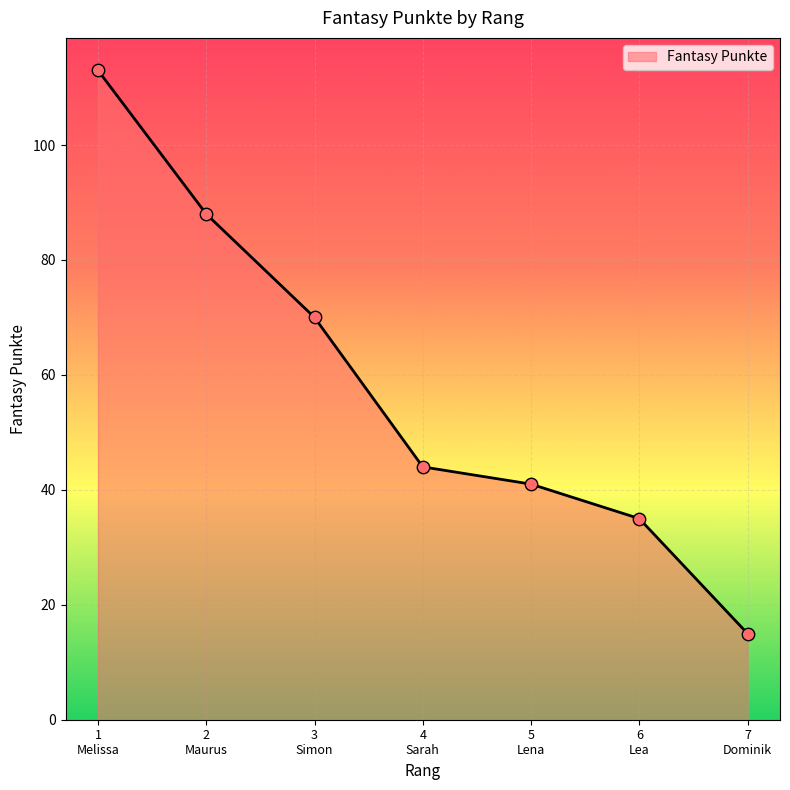

What is the maximum value shown in the chart?

113